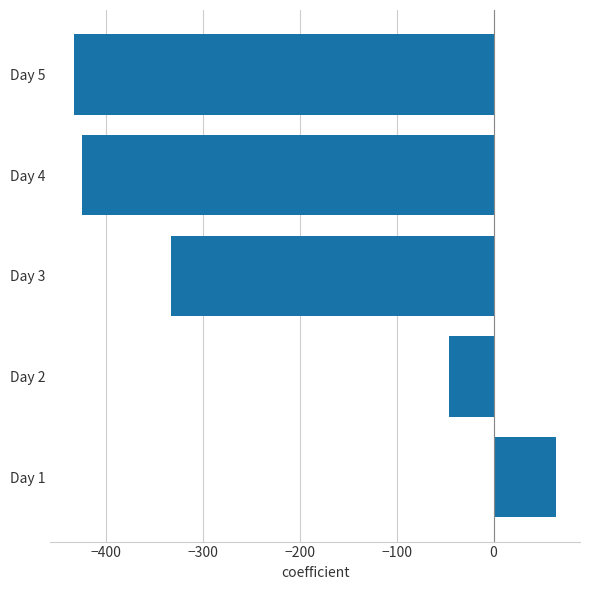

Reading bottom to top, what are all the values shown in this chart?

Day 1=64.3	Day 2=-45.6	Day 3=-332.3	Day 4=-424.8	Day 5=-432.4